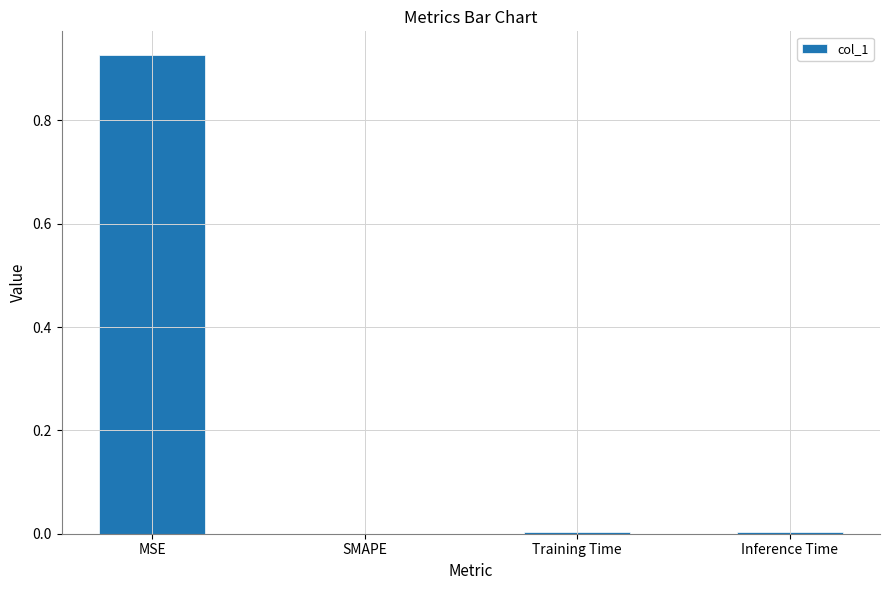

True or false: the data shows 1.2 at MSE.

False